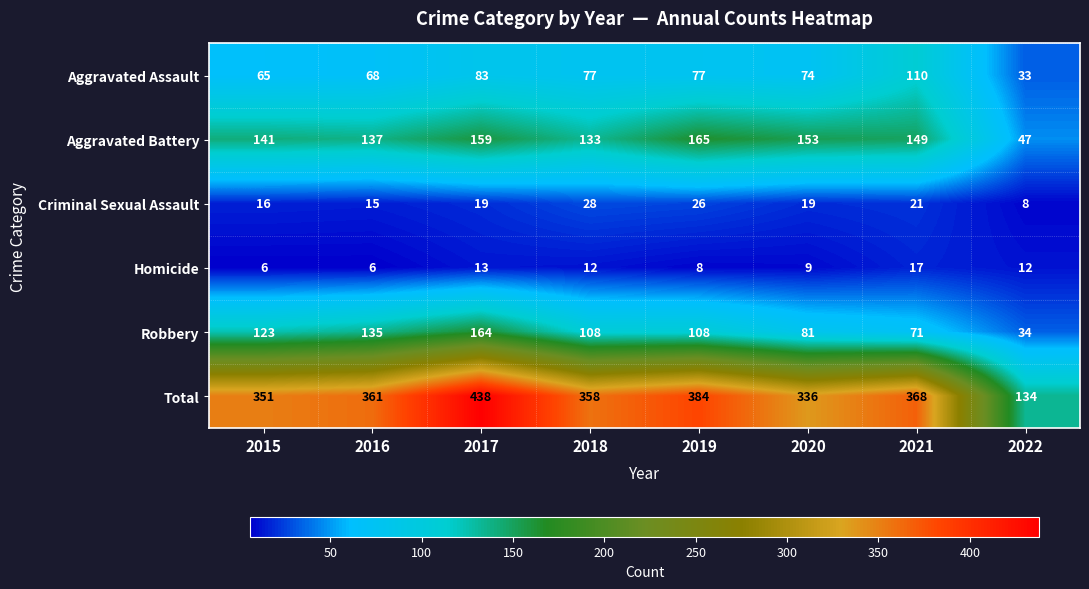

What is the difference between the Homicide values at 2020 and 2018?

3